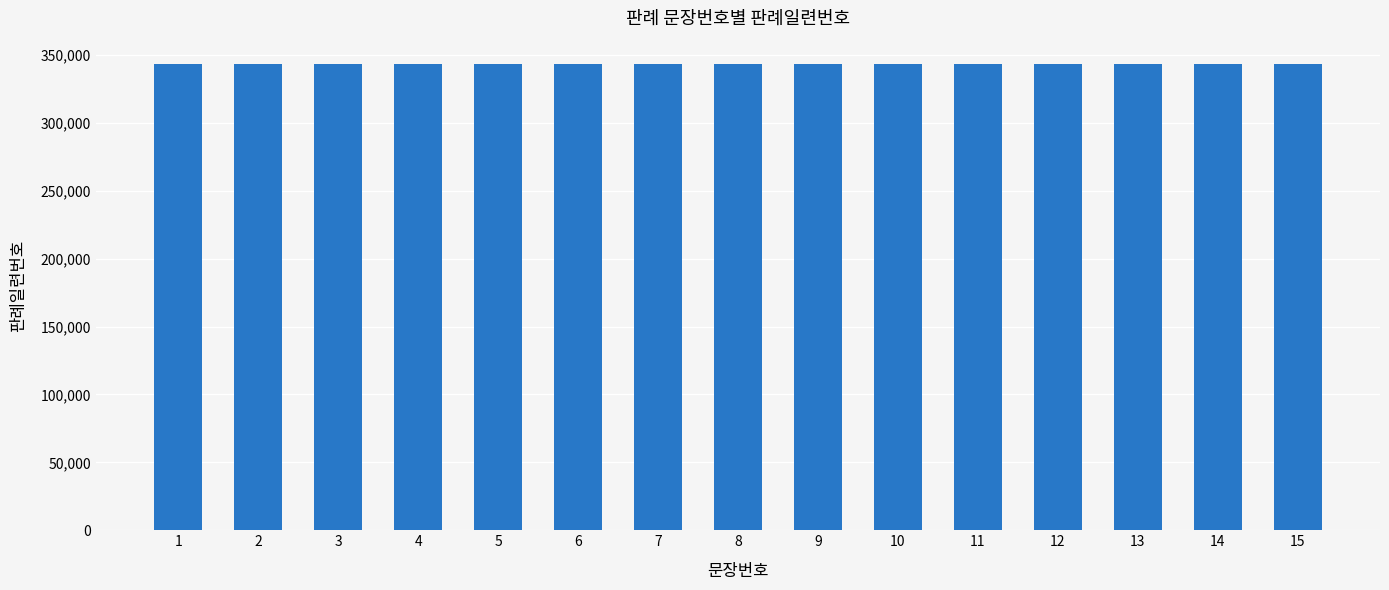

How many data points are less than 8?

7